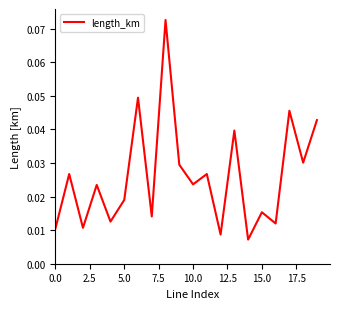

Is this an area chart (filled region under the line)?

No